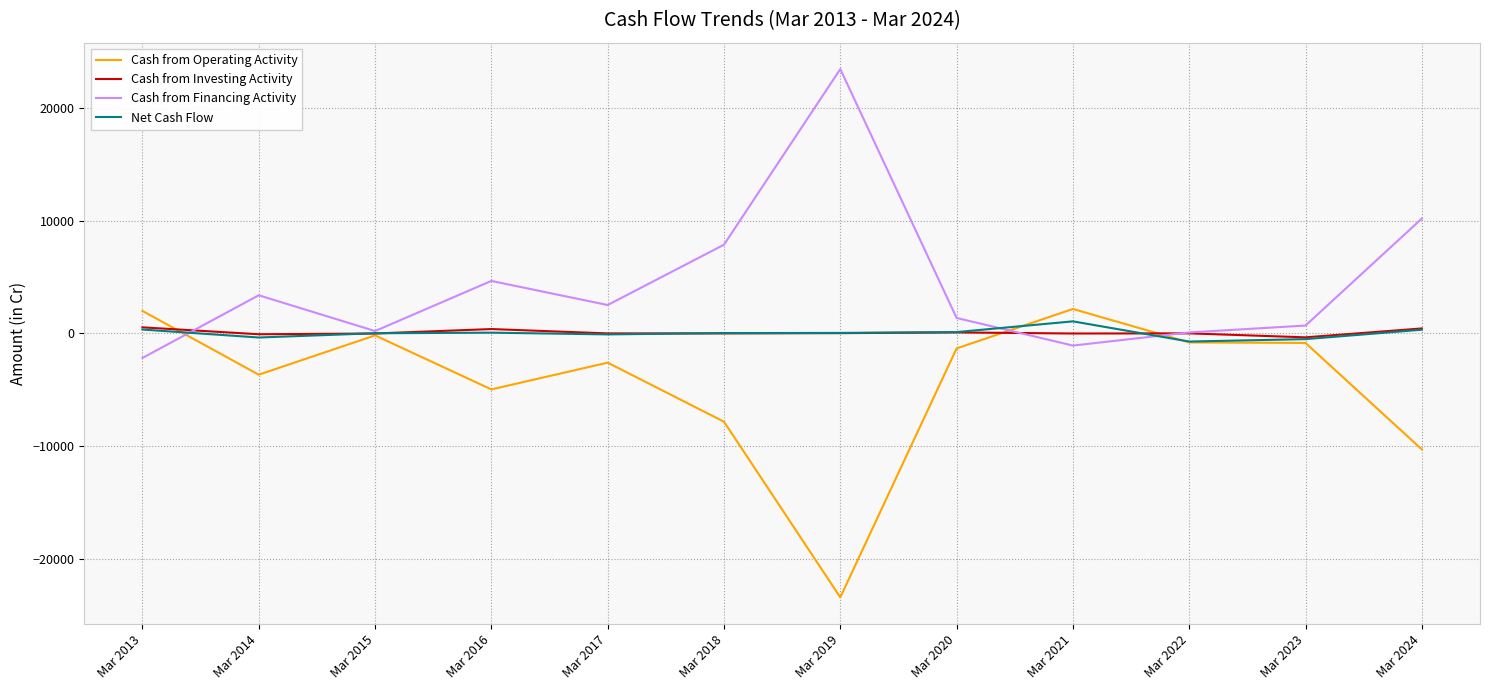

At which label is Cash from Financing Activity closest to 10620?

Mar 2024